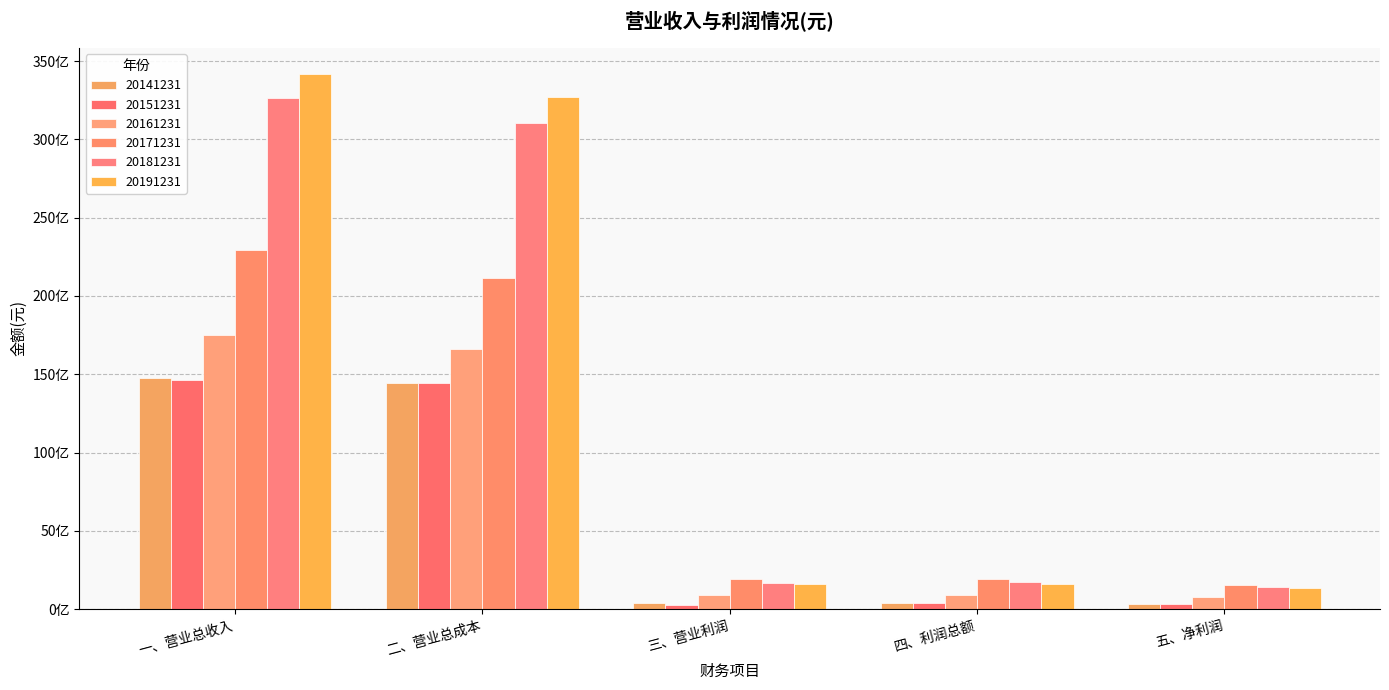

What is the sum of the 20151231 values at 五、净利润 and 四、利润总额?

703337178.5